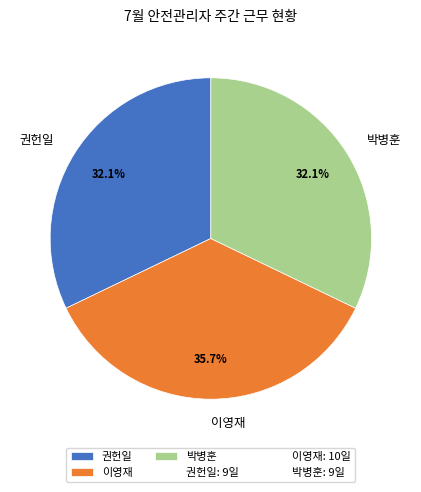

The 박병훈 slice represents 32% of the pie. True or false?

True